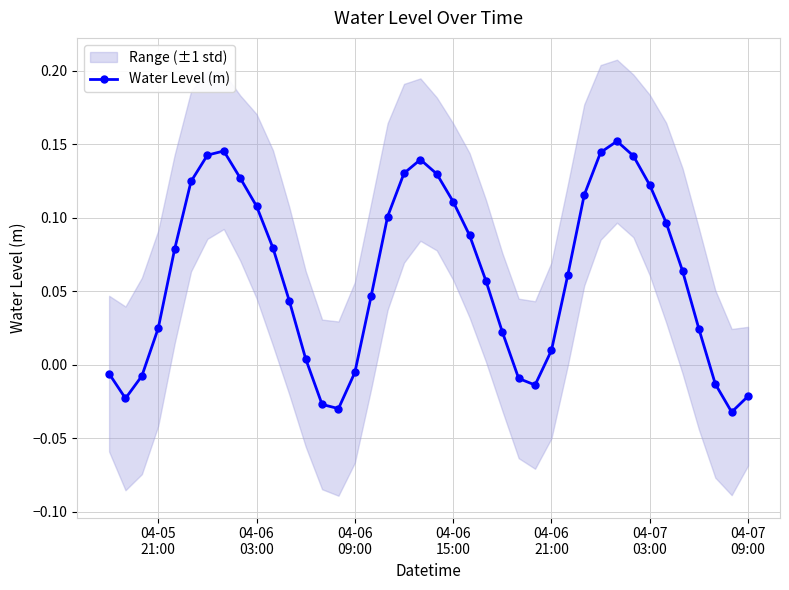

How many negative values are there?

11